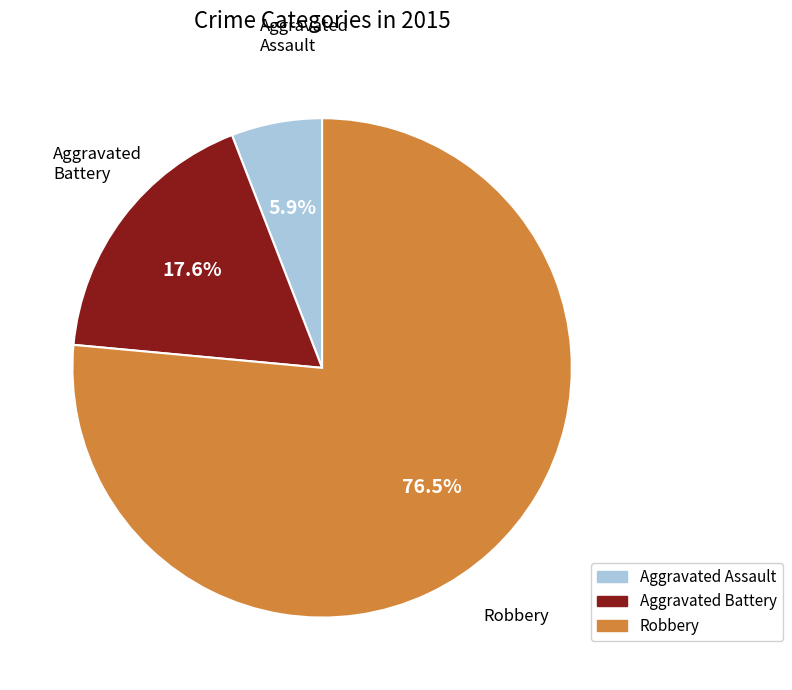

Which category has the biggest portion of the pie?

Robbery